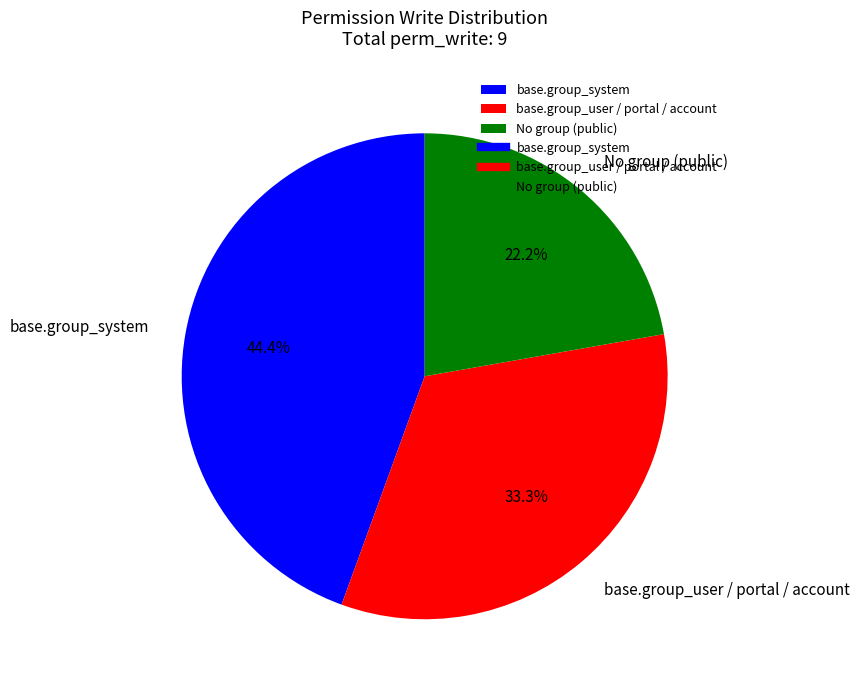

What percentage is NOT represented by No group (public)?

77.8%